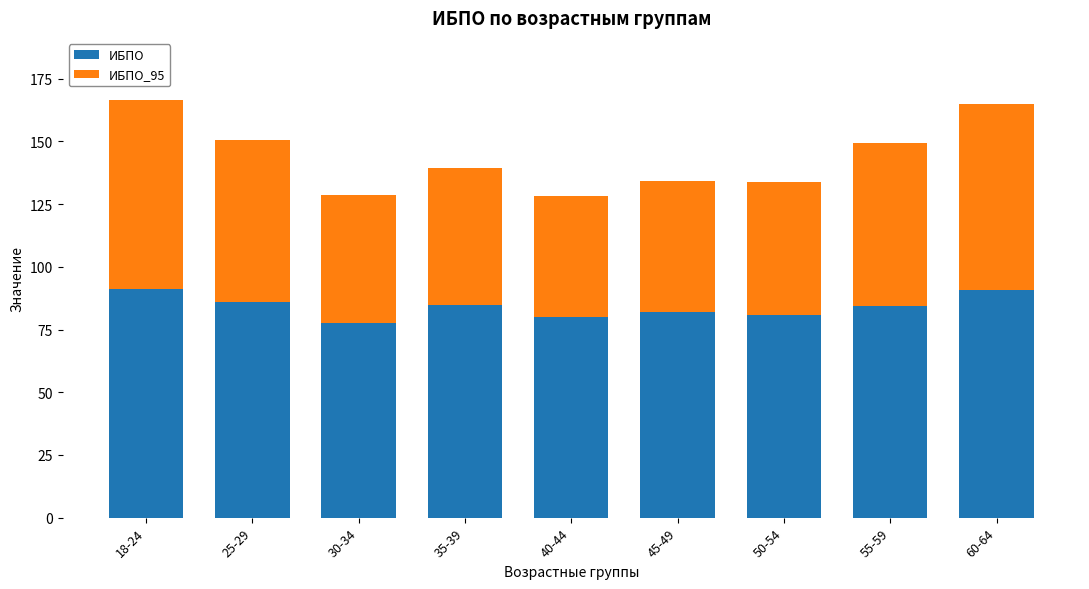

What is the value of the ИБПО bar at the 4th from the left?

84.8